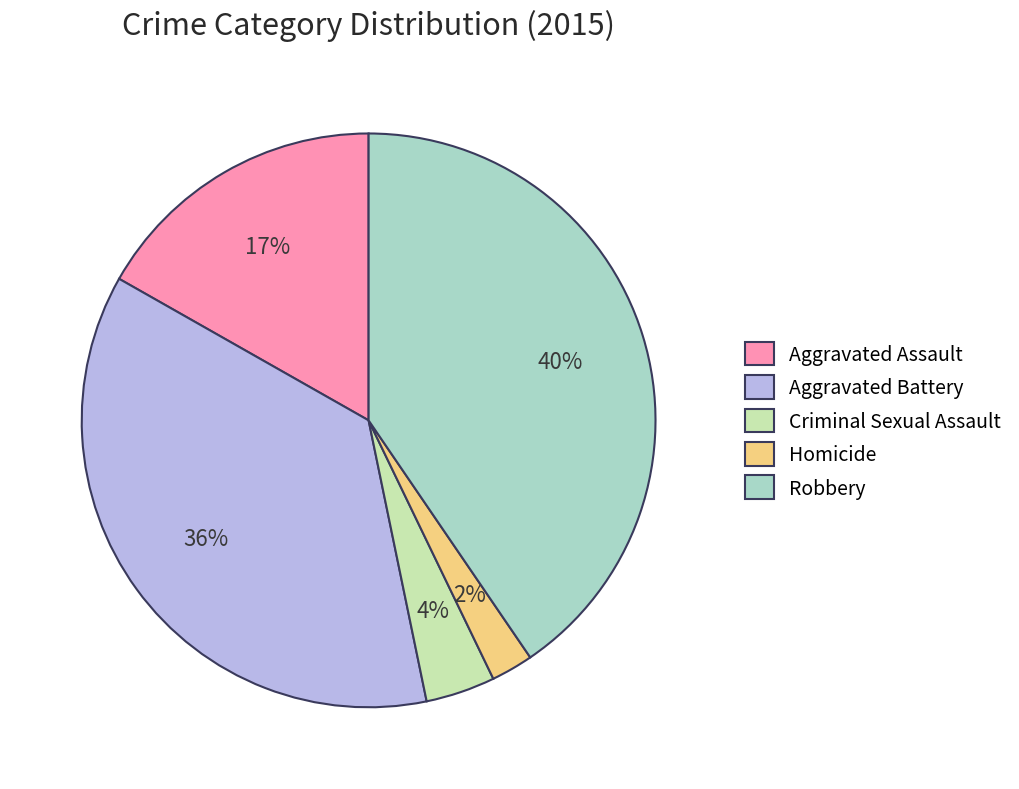

How many slices are in this pie chart?

5